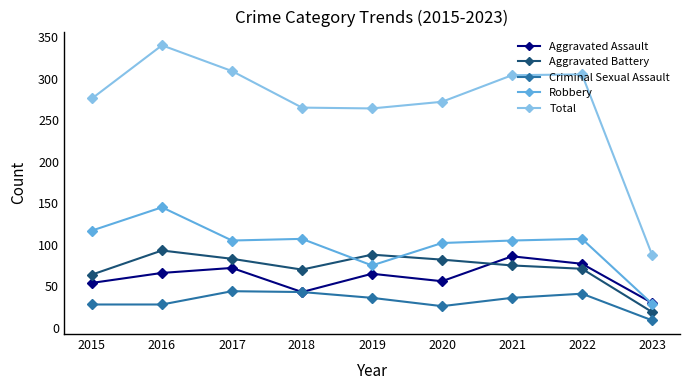

Which series has the largest total across all categories?

Total